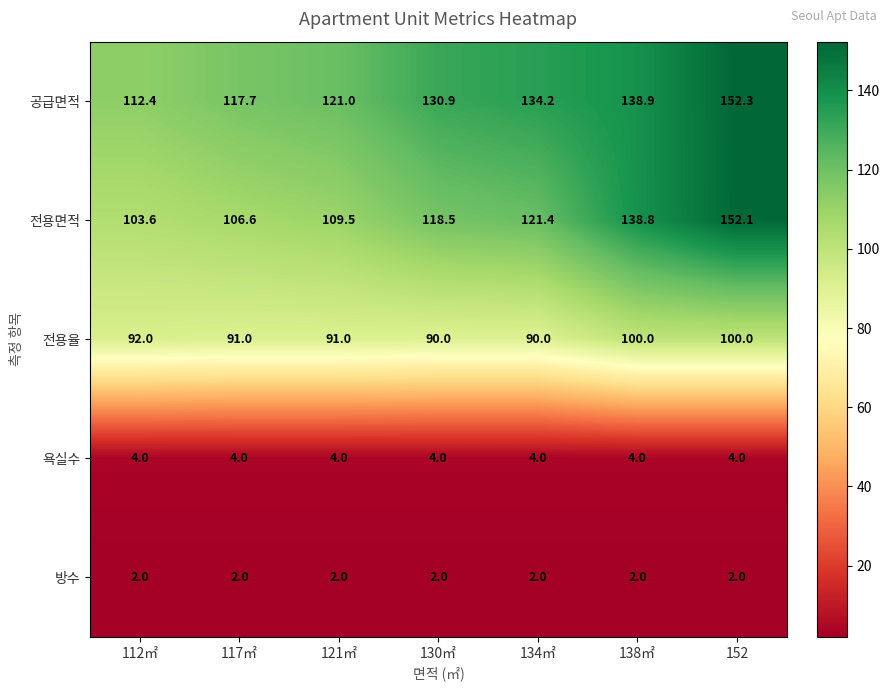

Which series changed the most between 134㎡ and 152?

전용면적